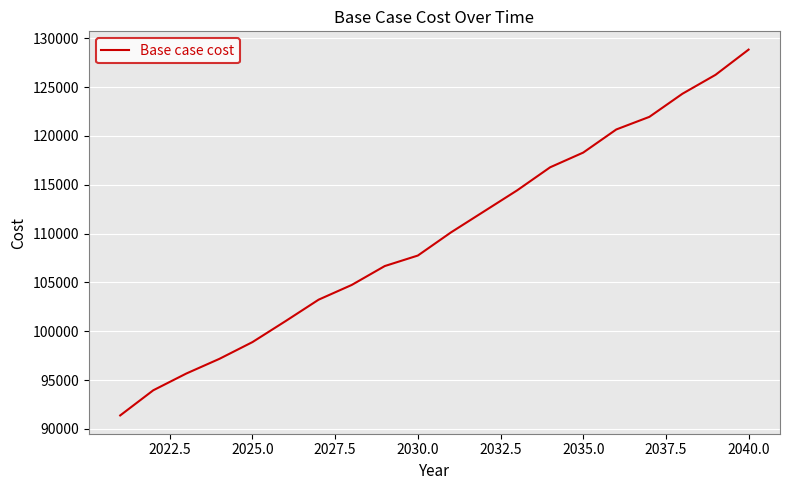

What is the difference between the maximum and minimum values?

37443.6